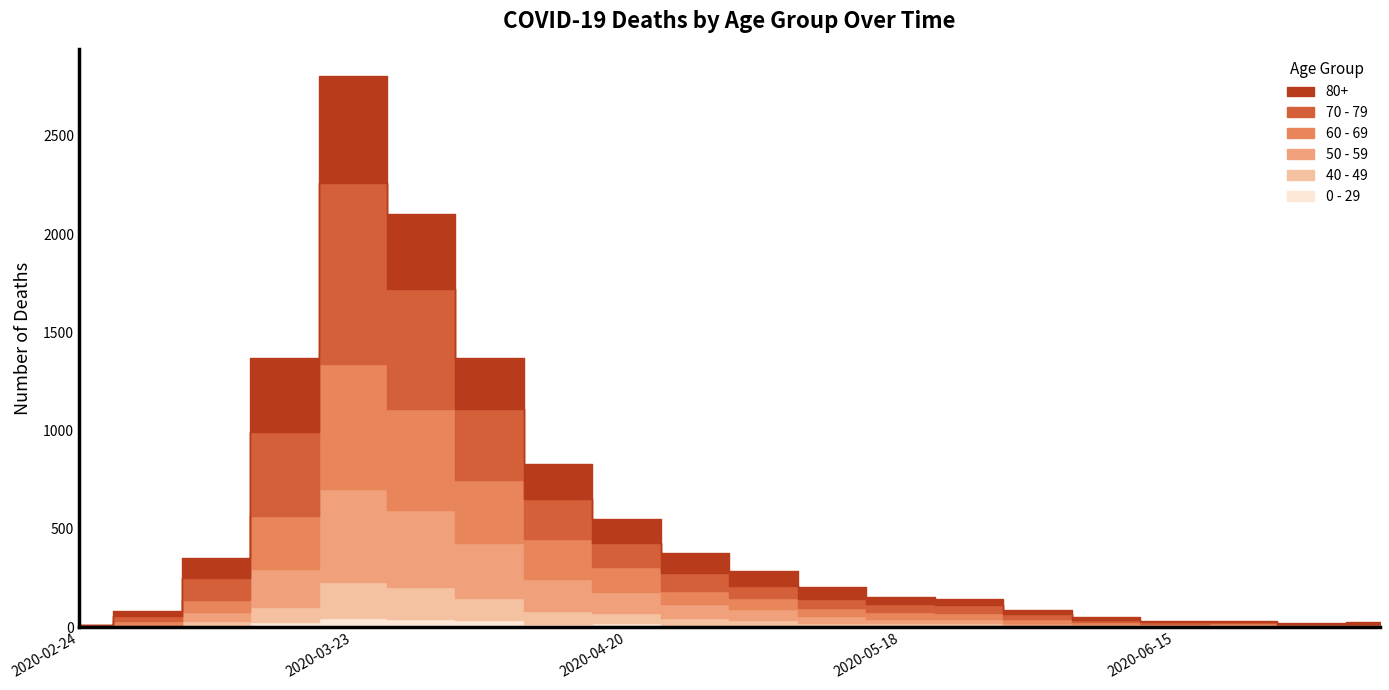

At which category does 50 - 59 reach its first local peak?

2020-03-23